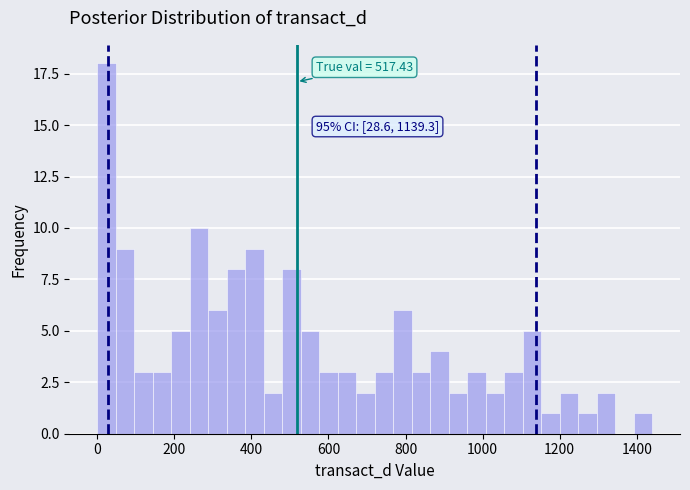

Around what value on the x-axis is the tallest bar? Give the approximate position of its centre, as read against the axis.

20